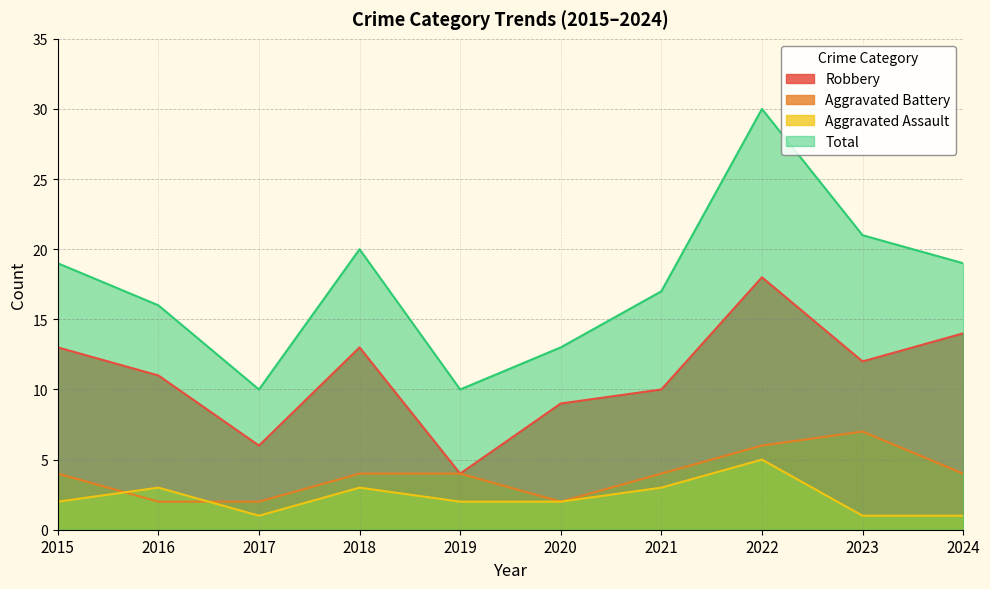

In Total, how many points are higher than both neighbors (excluding endpoints)?

2